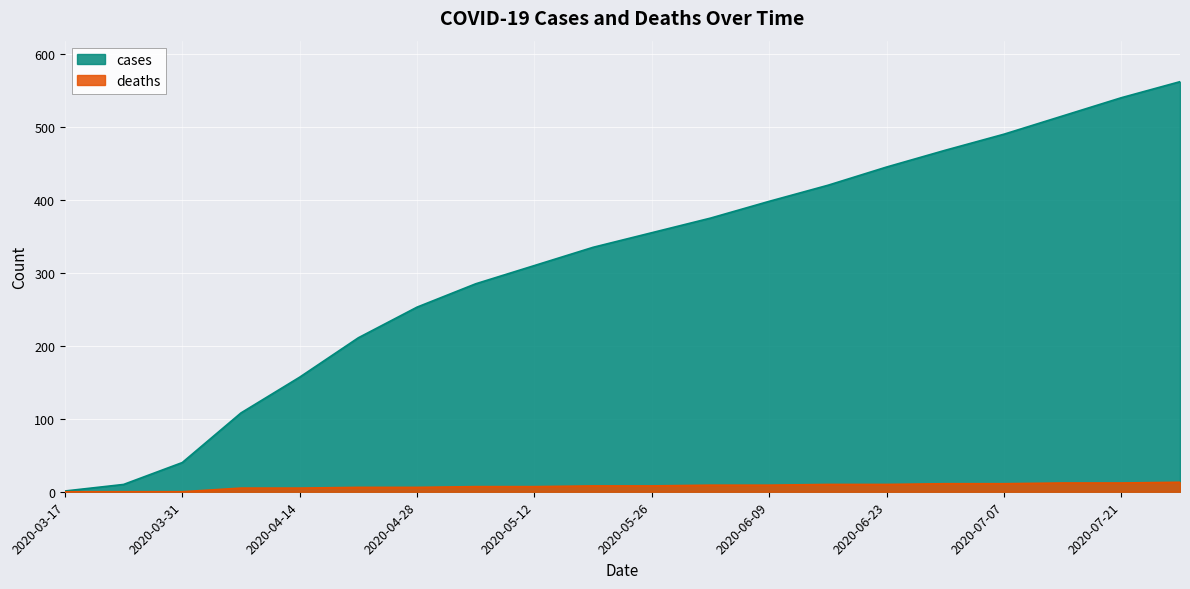

What are all the series names shown in the legend?

cases, deaths